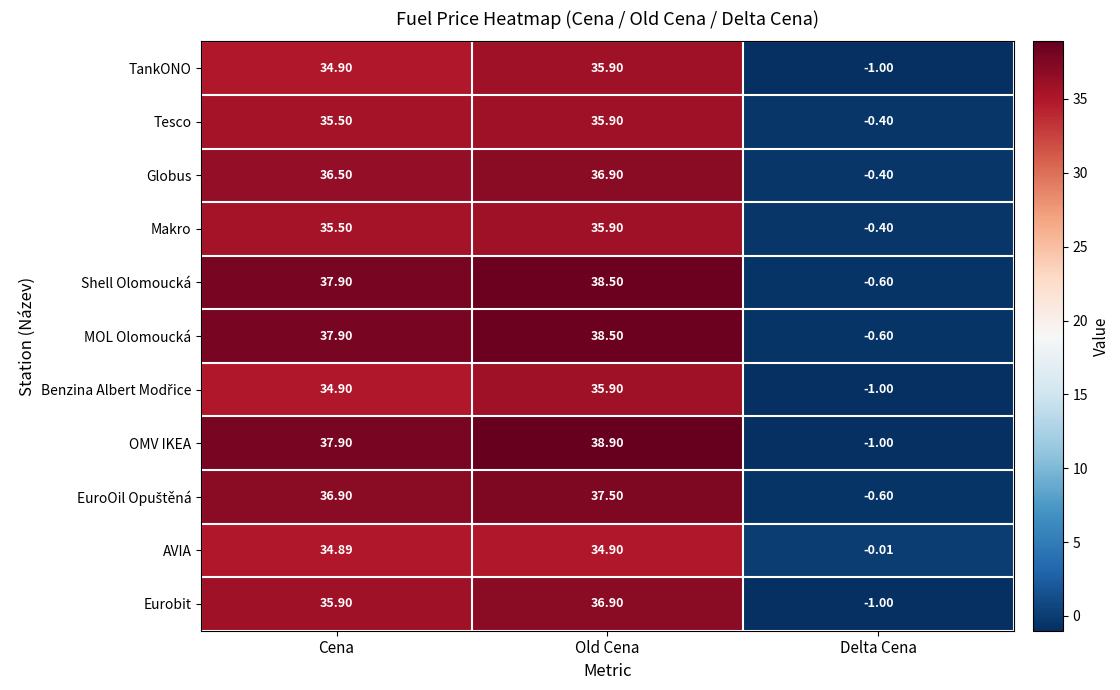

Which series has the widest spread of values?

OMV IKEA